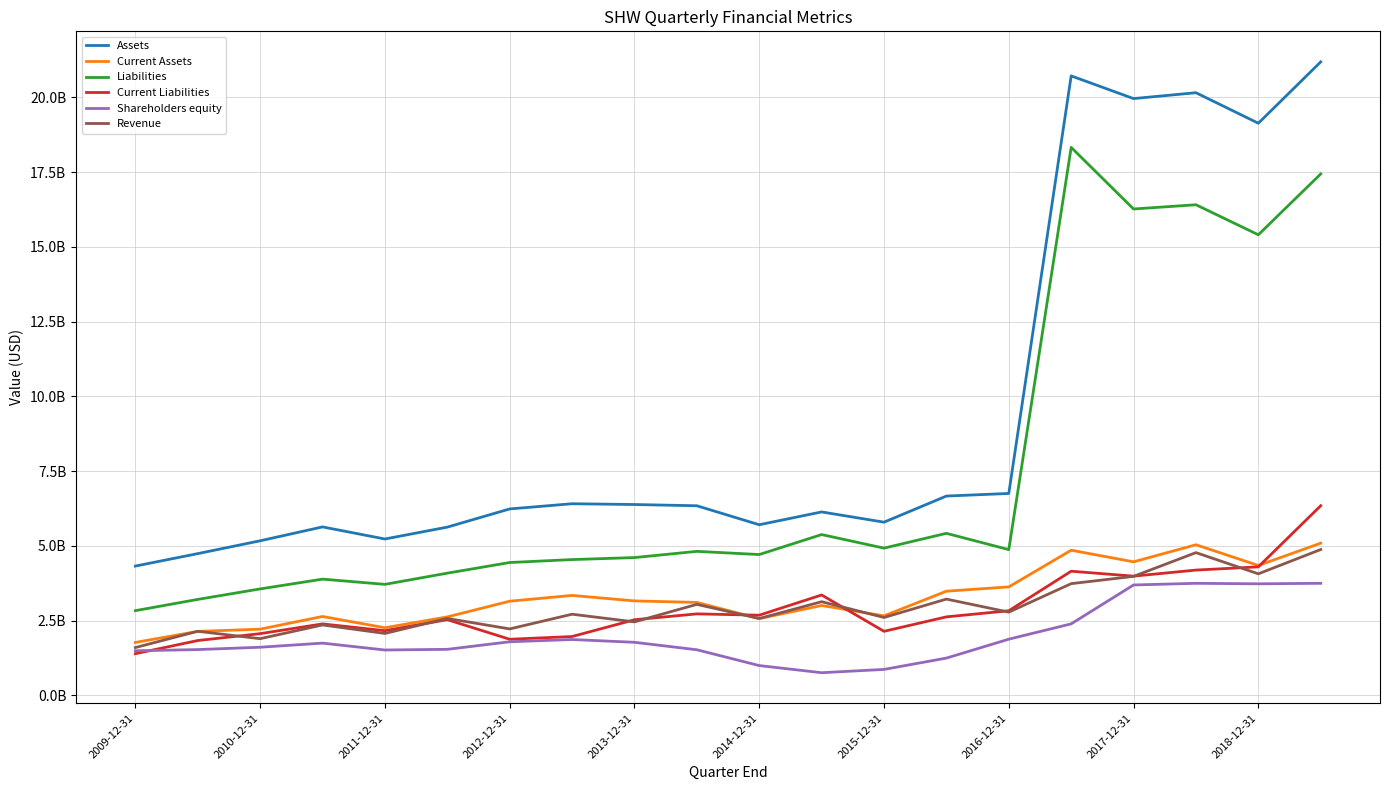

Rank the series by their maximum value, from highest to lowest.

Assets, Liabilities, Current Liabilities, Current Assets, Revenue, Shareholders equity